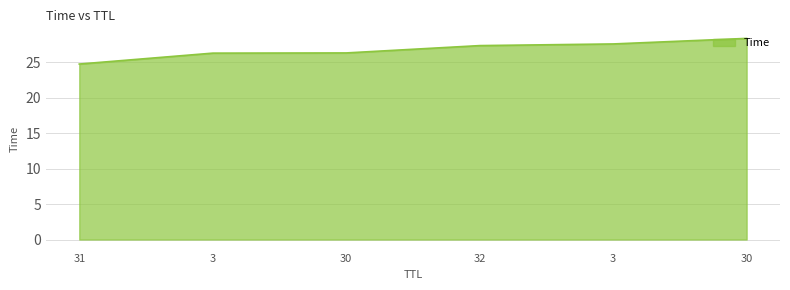

Reading left to right, list all the values displayed in this chart.

24.7	26.3	26.3	27.3	27.6	28.4